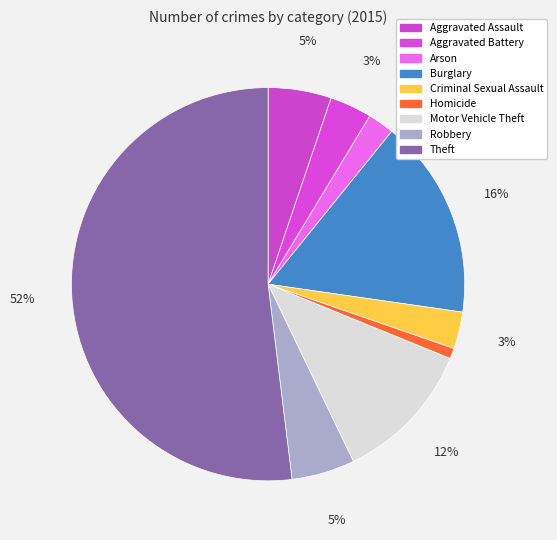

To the nearest percent, what percentage of the pie is Motor Vehicle Theft?

12%